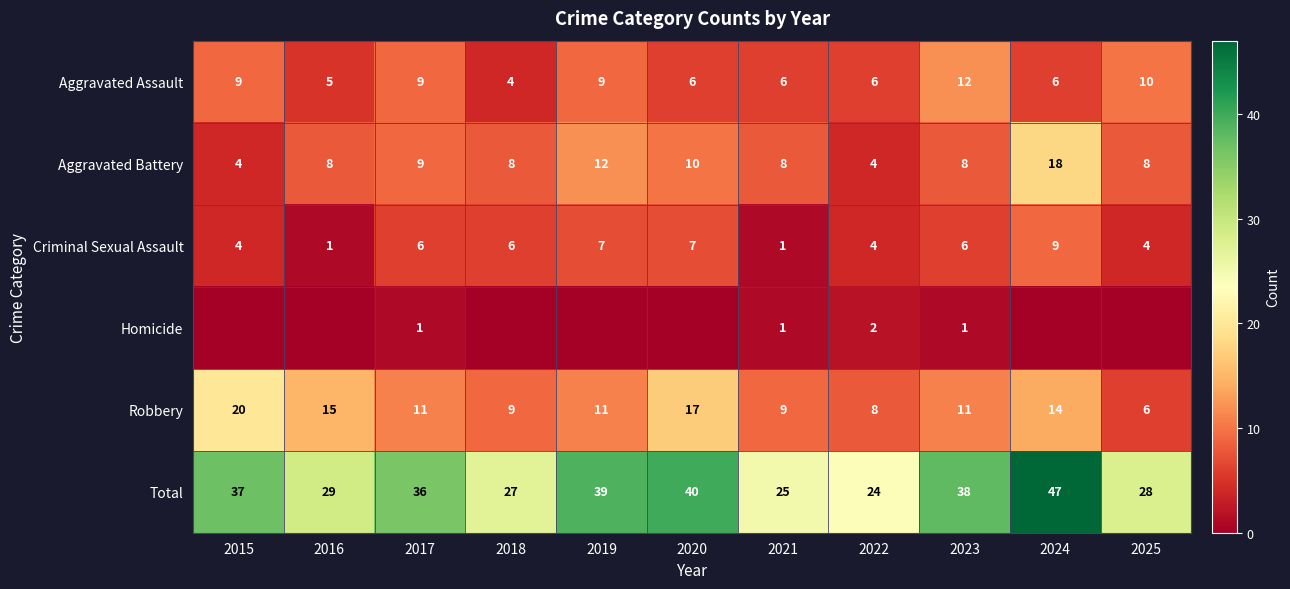

What is the sum of the Aggravated Assault values at 2025 and 2019?

19